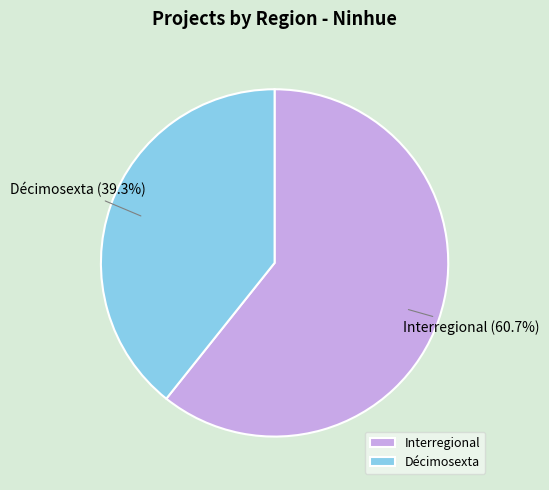

Is it true that Décimosexta is 39% of the pie?

True